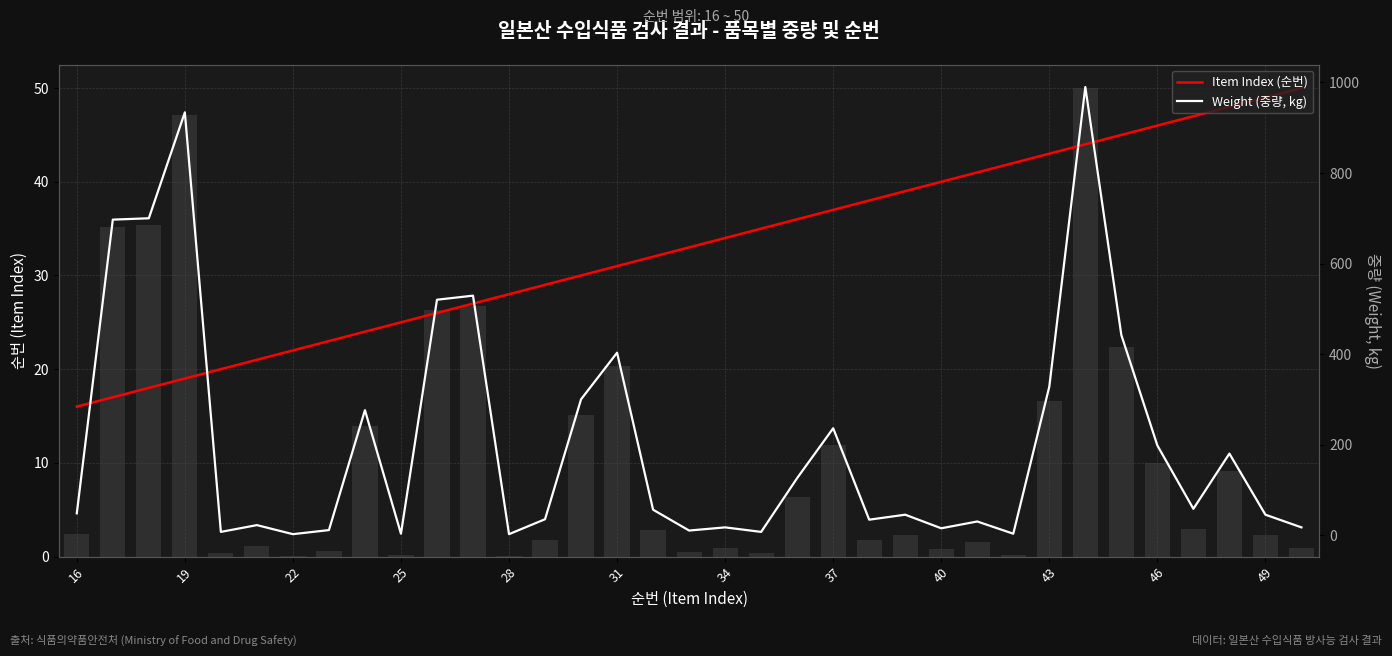

What is the sum of all Item Index (순번) values?

1155.0